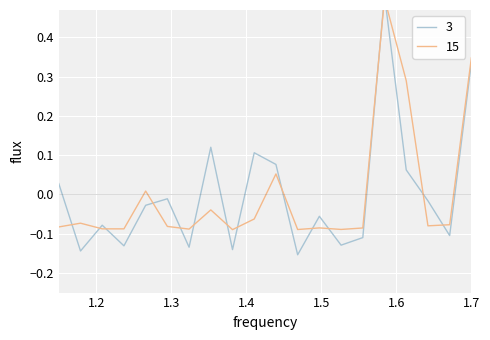

What is the value of the 15 point at the 9th from the left?

-0.1